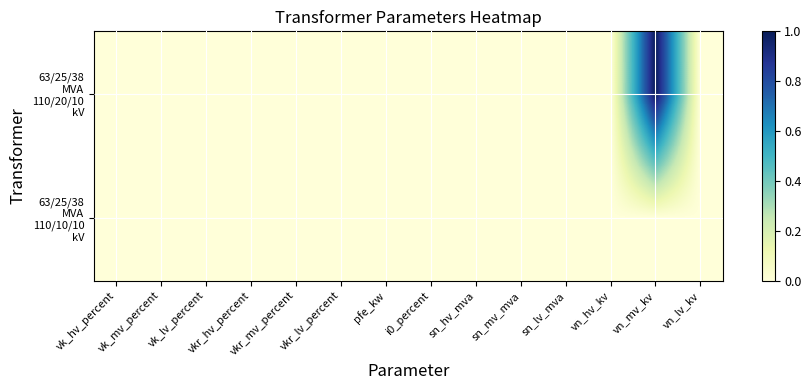

Which series changed the most between i0_percent and vn_hv_kv?

63/25/38 MVA 110/20/10 kV